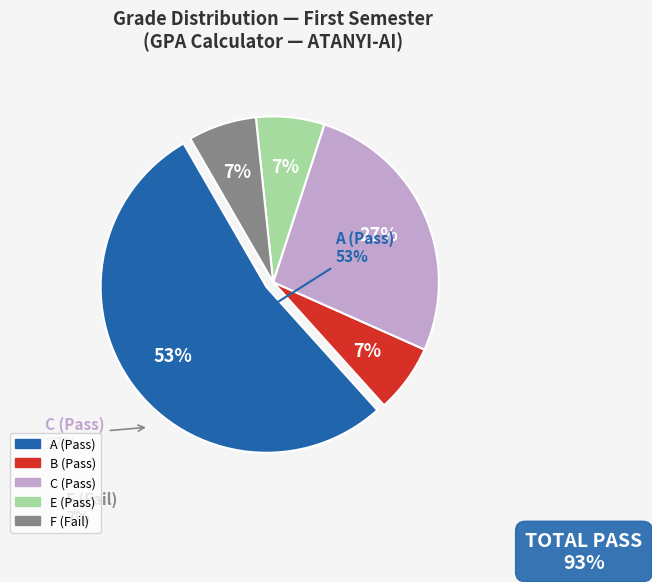

What is the largest slice in the pie chart?

A (Pass)